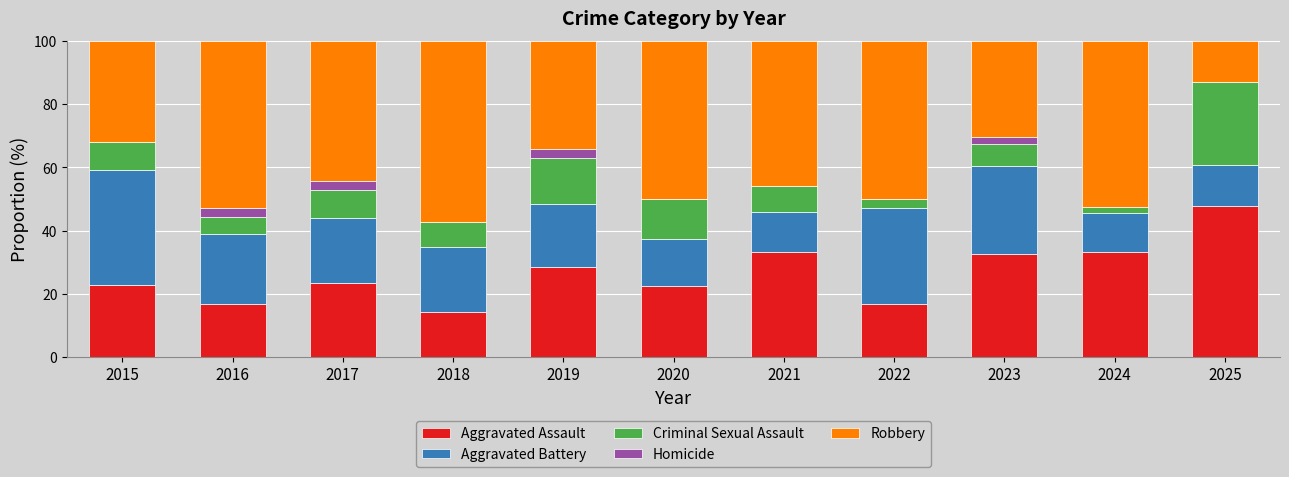

The Criminal Sexual Assault series shows 1 at 2015. True or false?

False